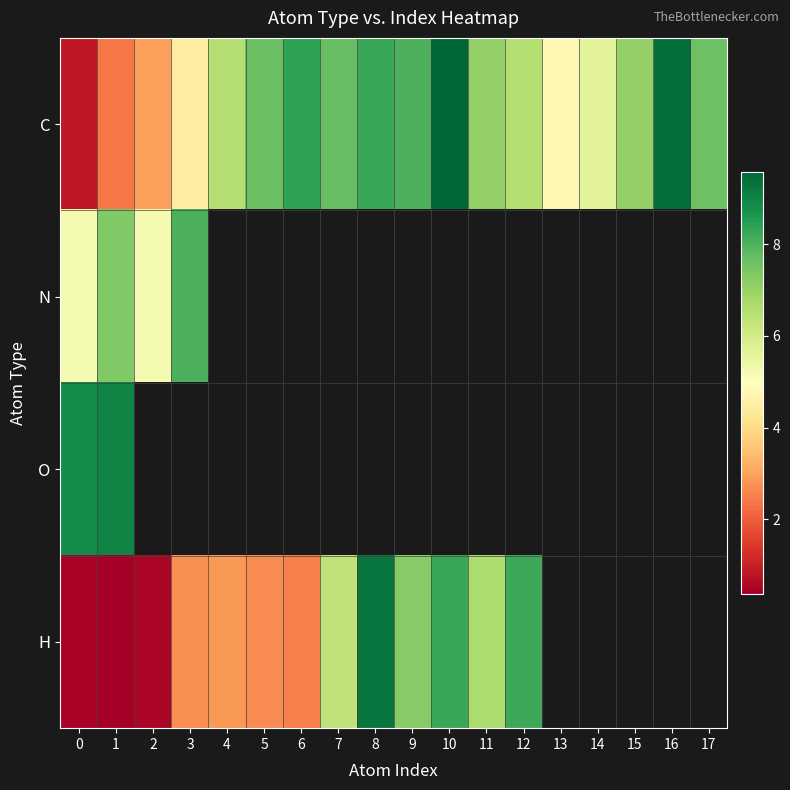

At 1, list the series in order from largest to smallest.

O, N, C, H